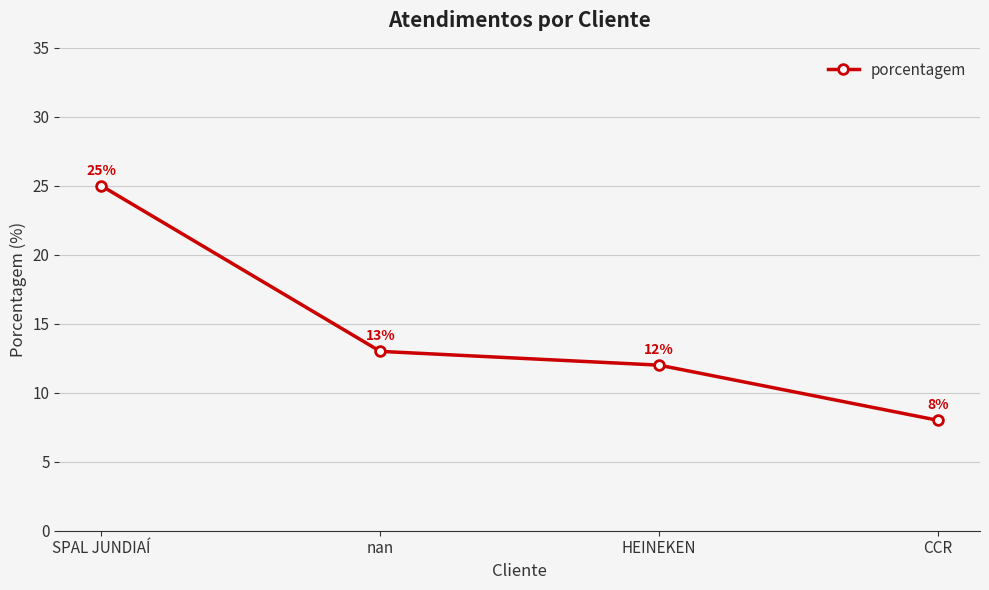

What is the sum of all values?

58